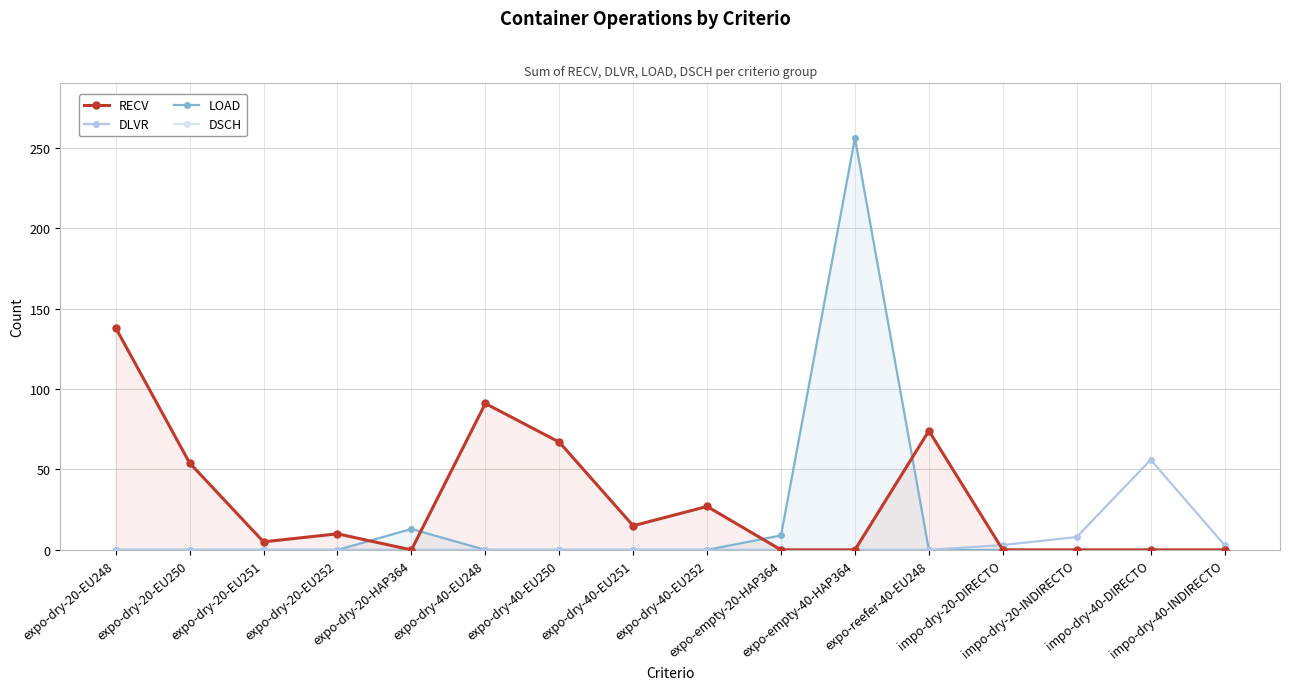

Rank the series at expo-dry-20-EU248 from highest to lowest value.

RECV, DLVR, LOAD, DSCH